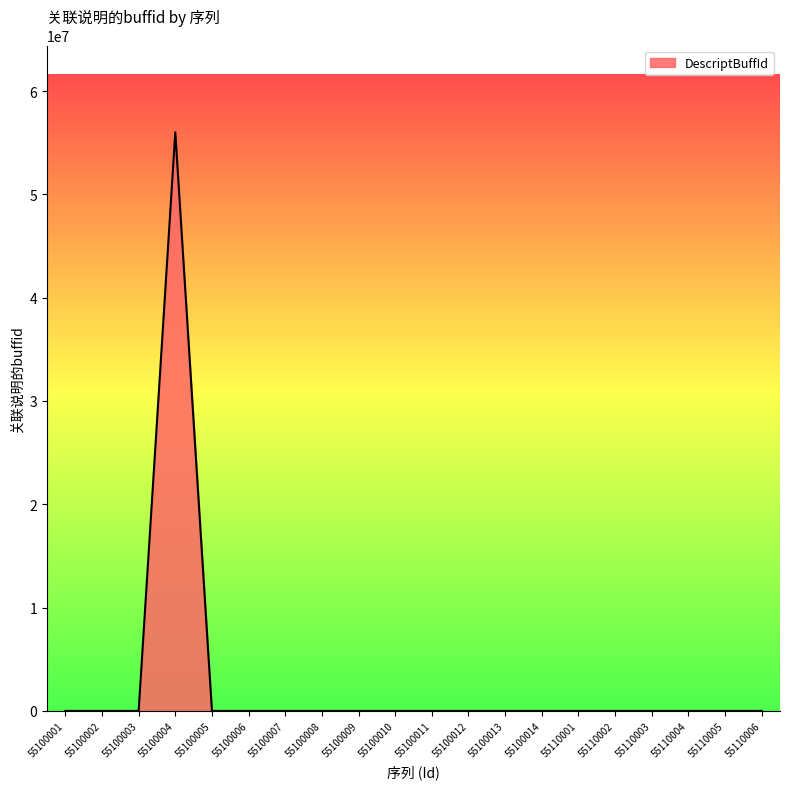

The value at 55100008 is -37110692. True or false?

False